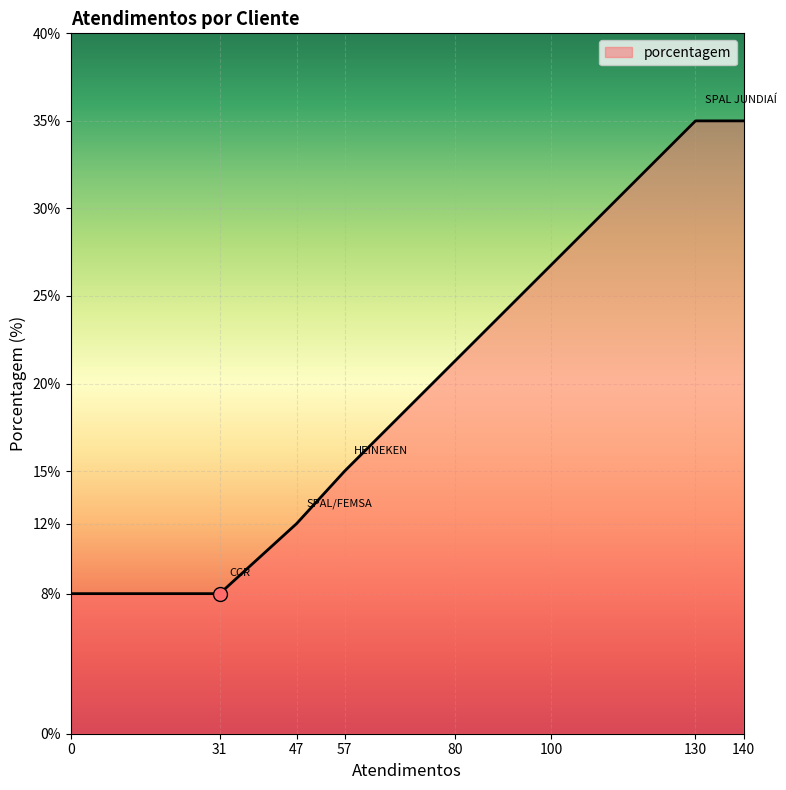

What is the maximum value shown in the chart?

35